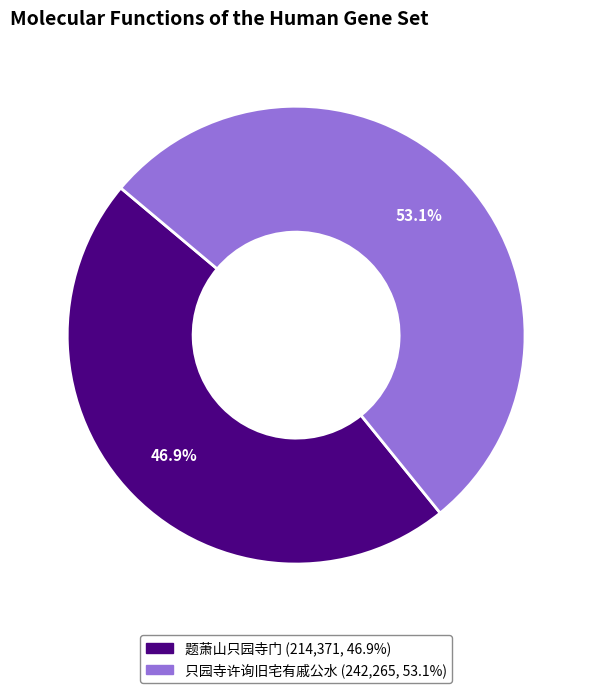

Rank the categories by value from lowest to highest.

题萧山只园寺门, 只园寺许询旧宅有戚公水